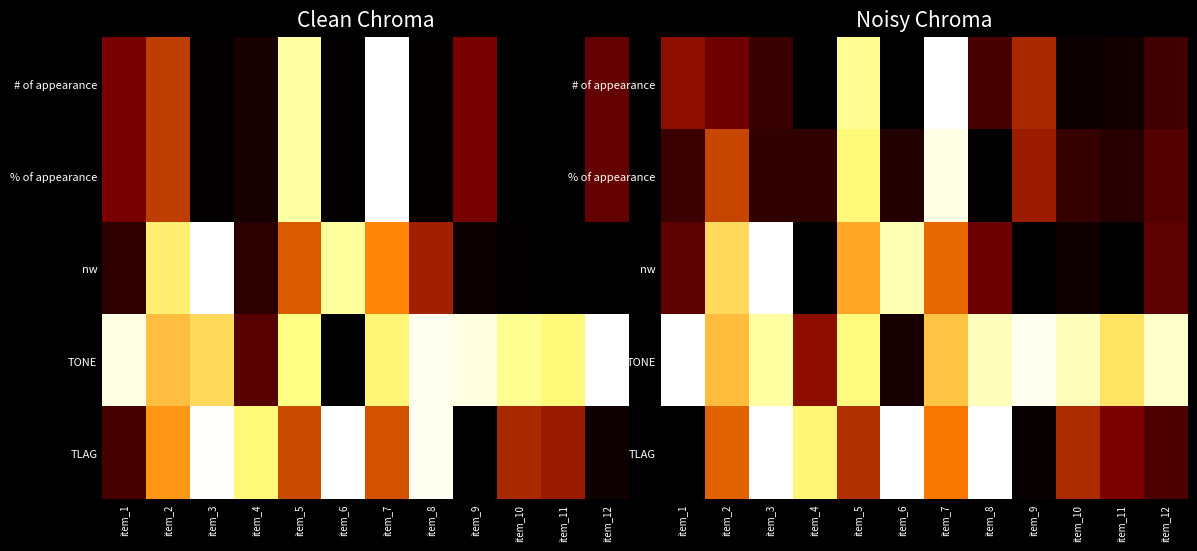

How many distinct data groups are displayed?

5